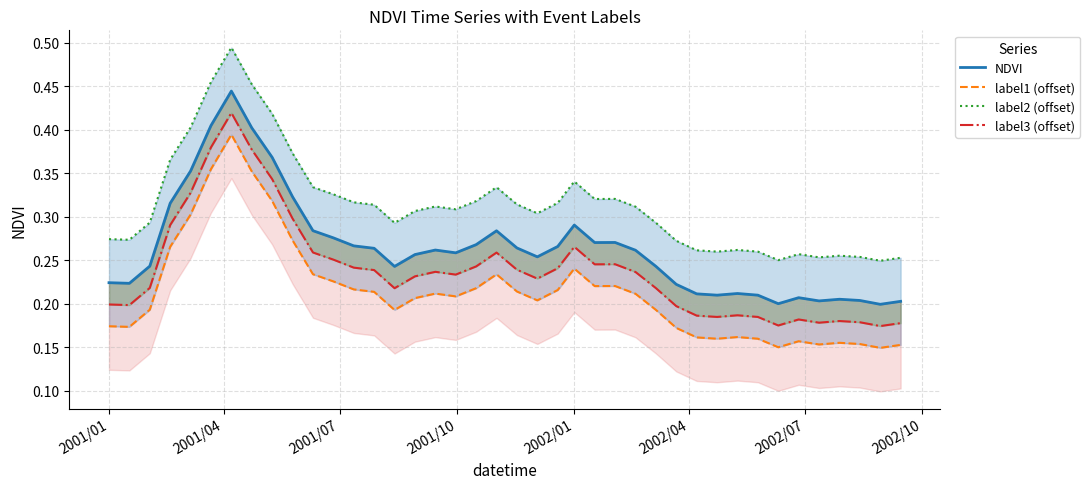

True or false: NDVI and label3 (offset) intersect in this chart.

False